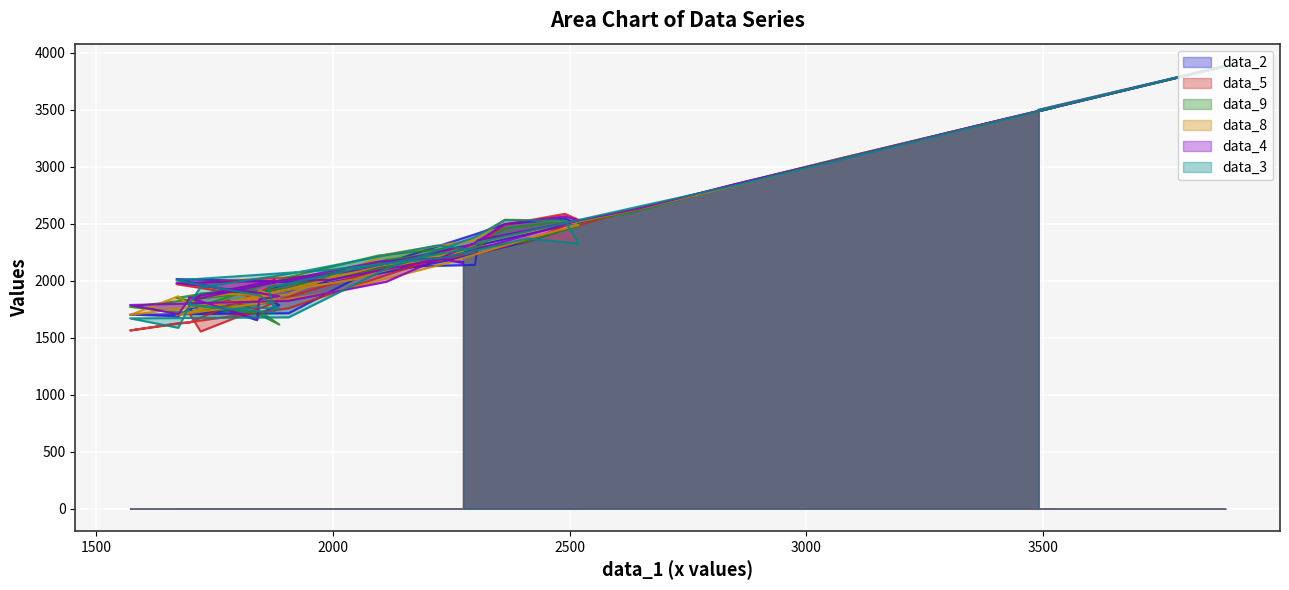

What is the sum of all data_8 values?

96940